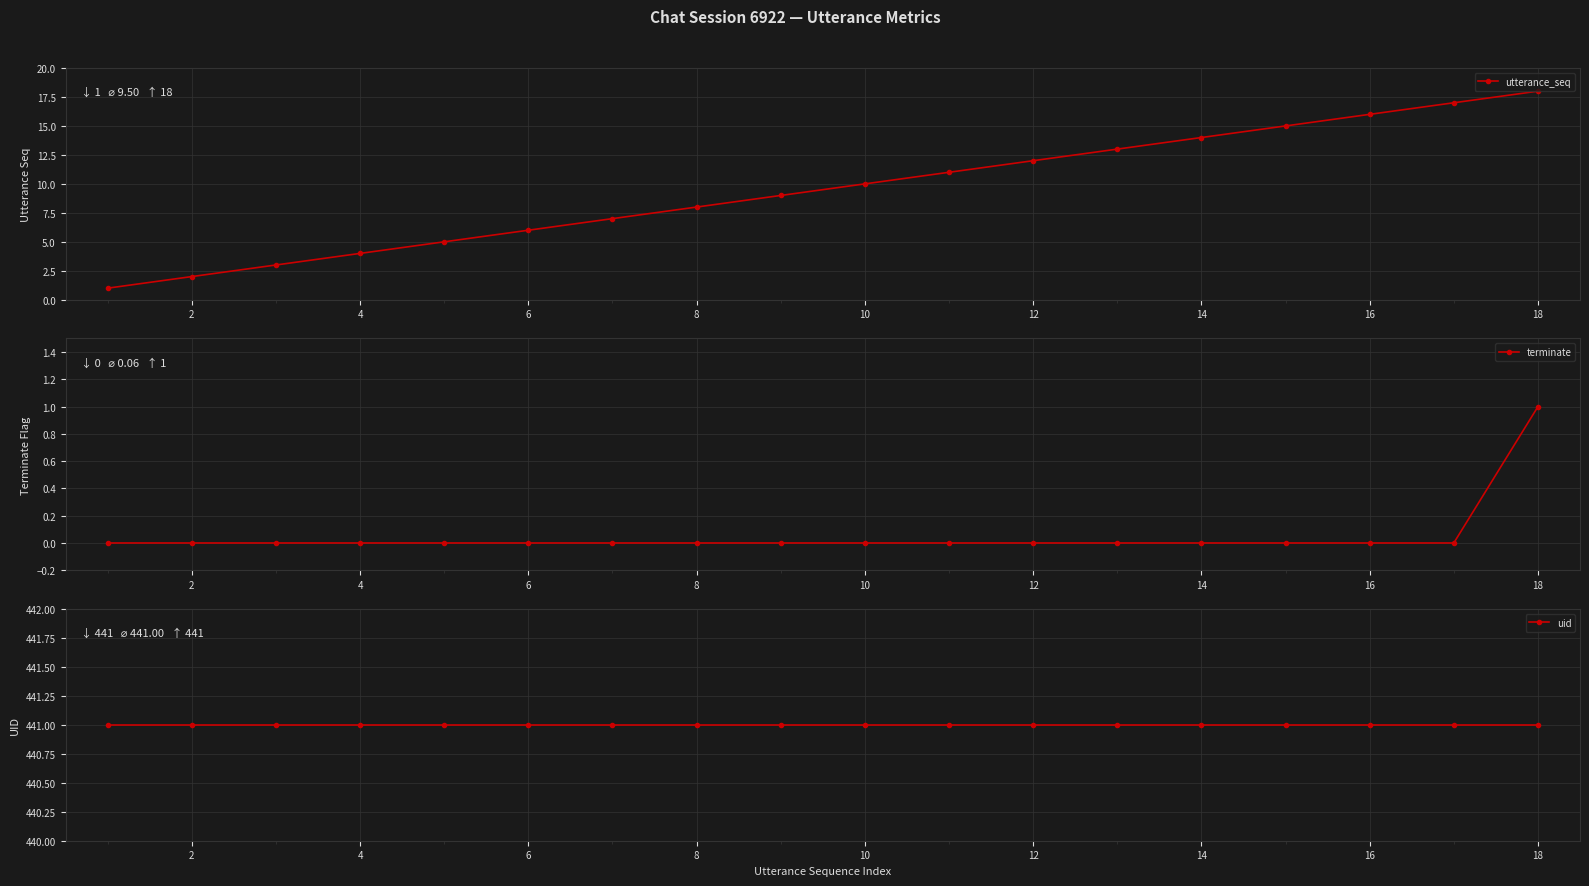

Is this an area chart (filled region under the line)?

No